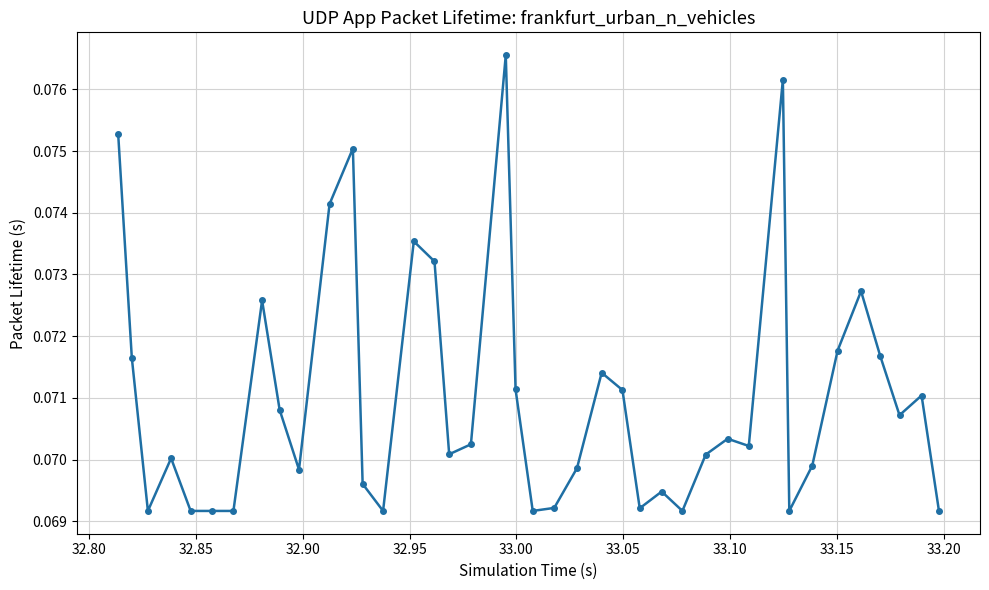

True or false: there are more than 2 points higher than both neighbors.

True